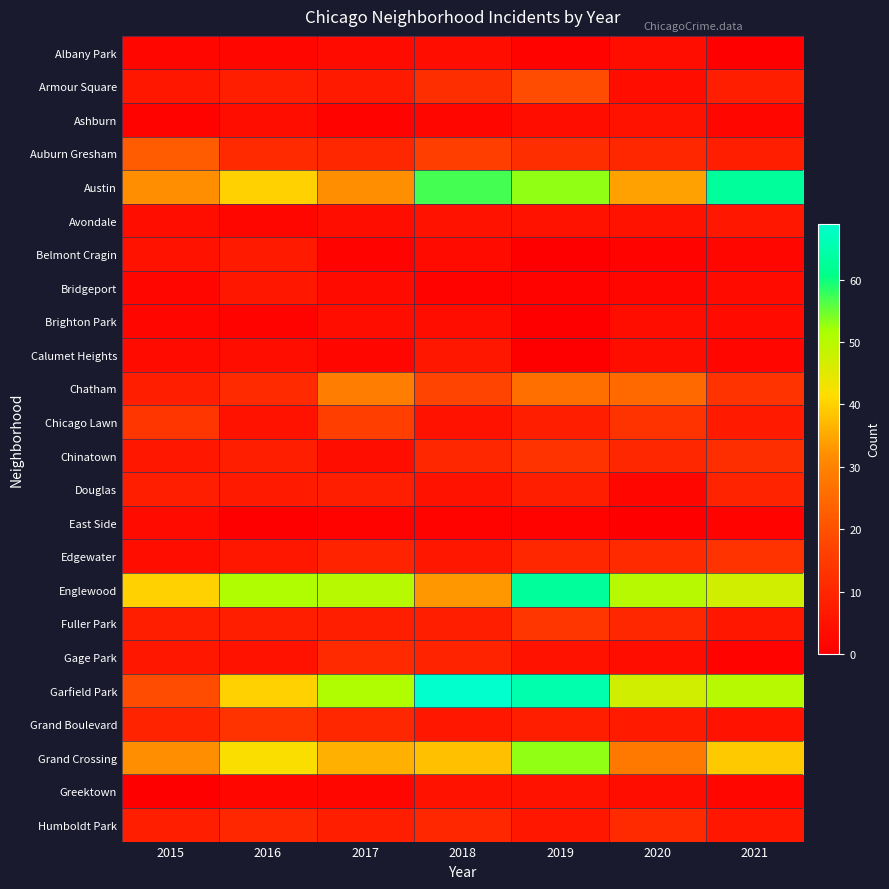

Which has a higher value, 2017 or 2021?

2017